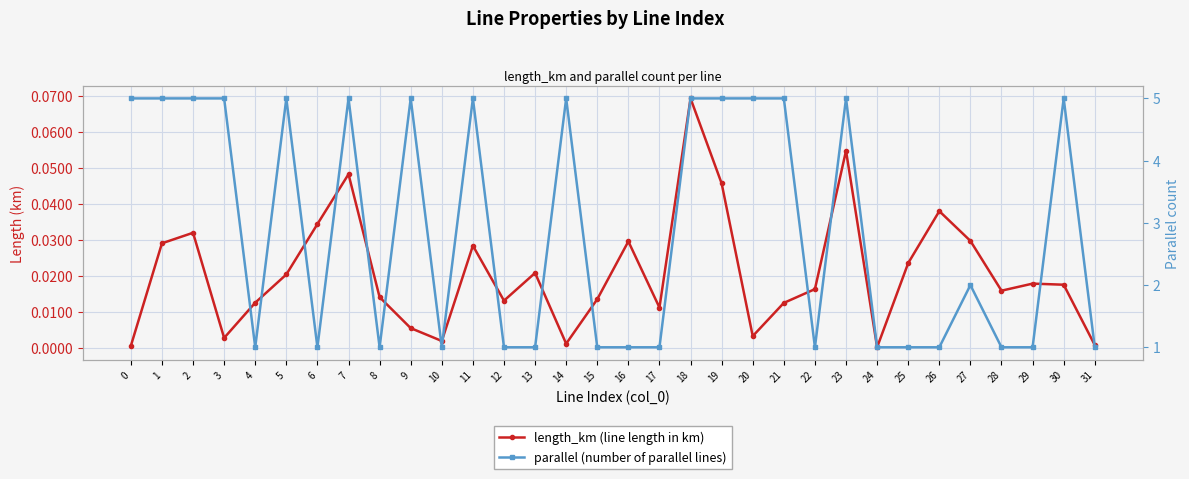

True or false: length_km (line length in km) and parallel (number of parallel lines) cross at least once.

False